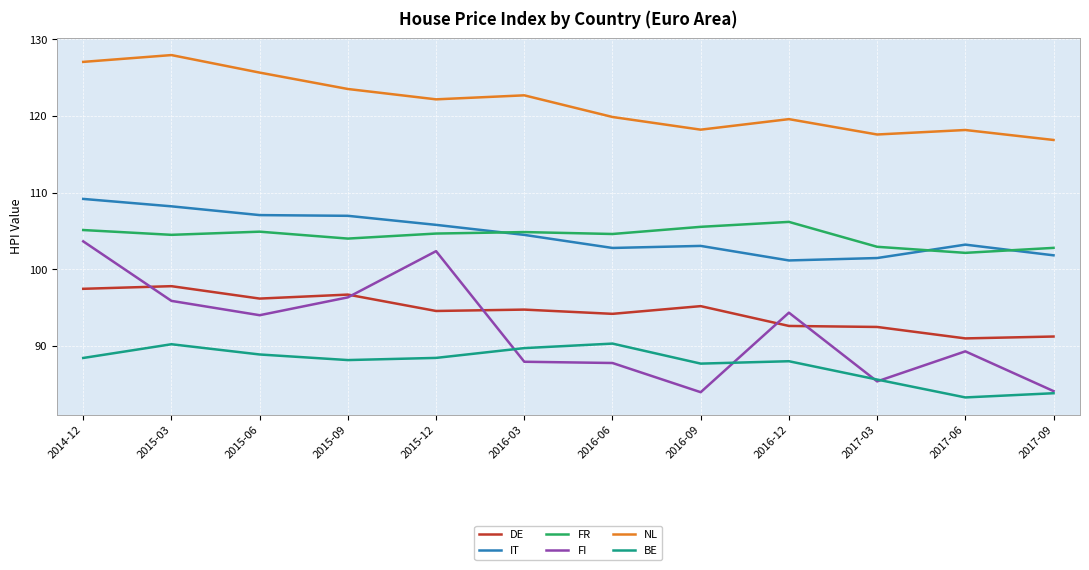

Is it true that FR equals 102.1 at 2017-06?

True